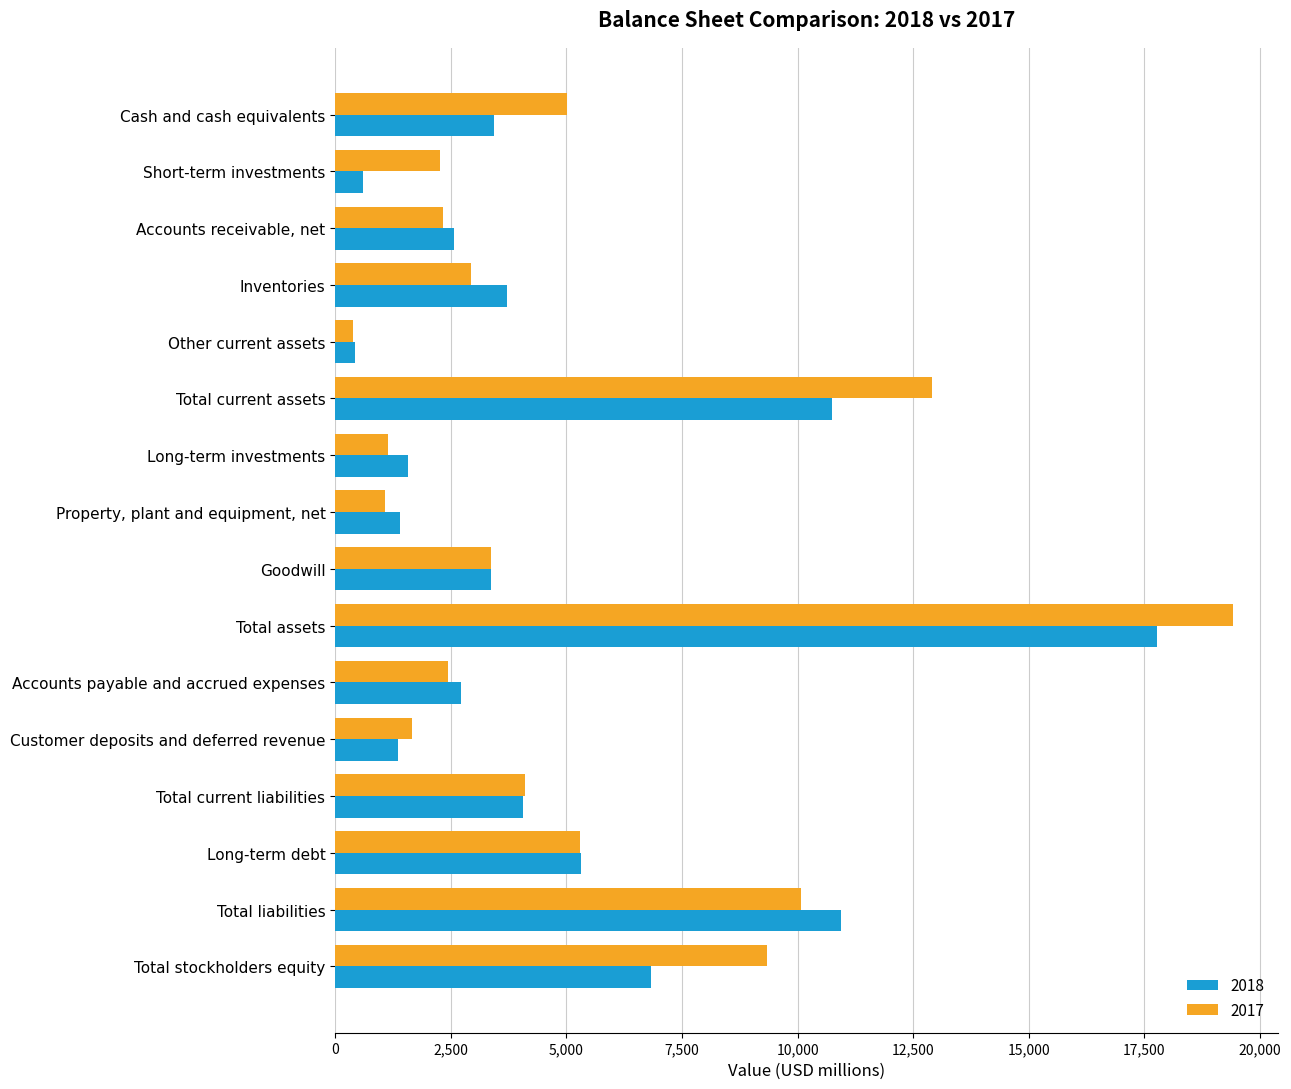

Read the 2017 value at Cash and cash equivalents, to the nearest 10.

5010